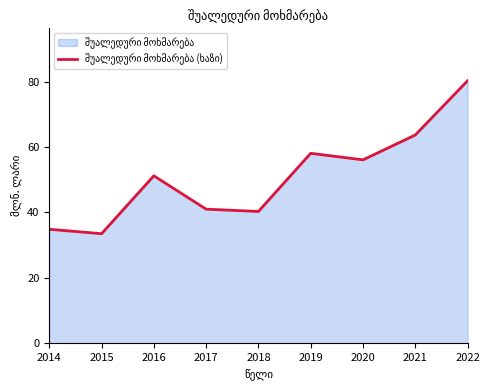

How many categories are shown in the chart?

9